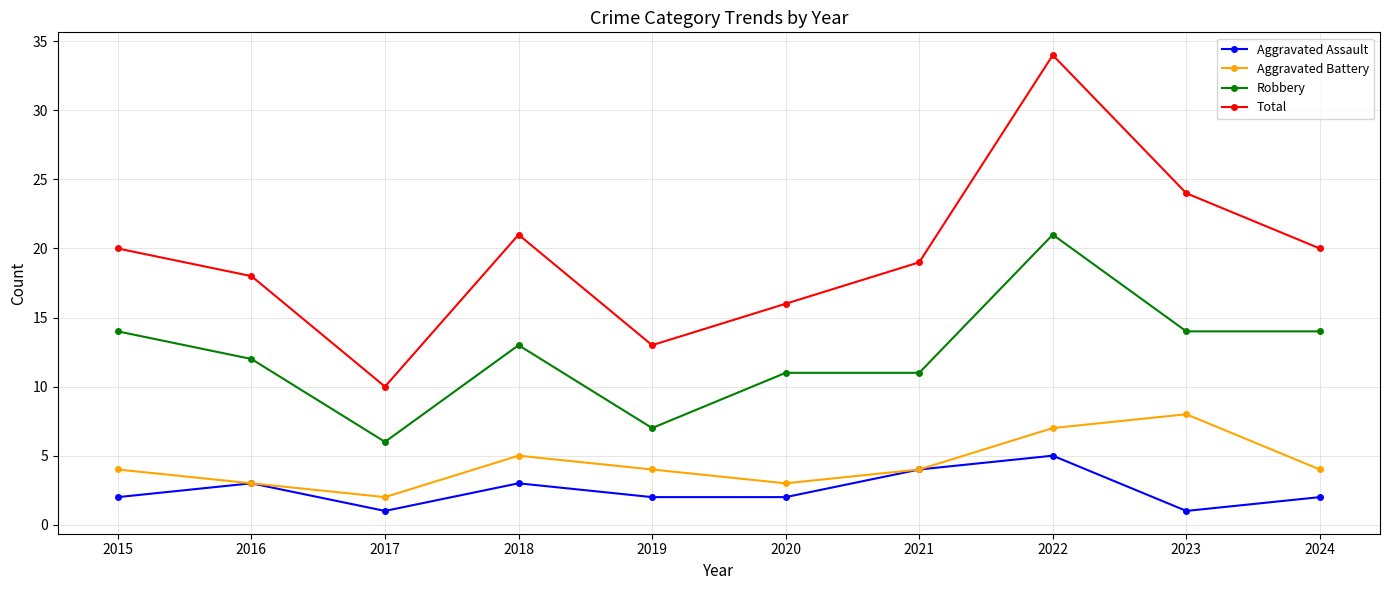

What is the spread (max minus min) of values at 2016?

15